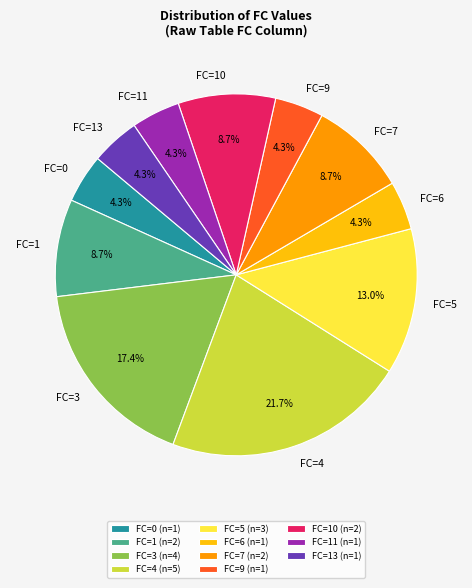

To the nearest percent, what percentage of the pie is FC=6?

4%